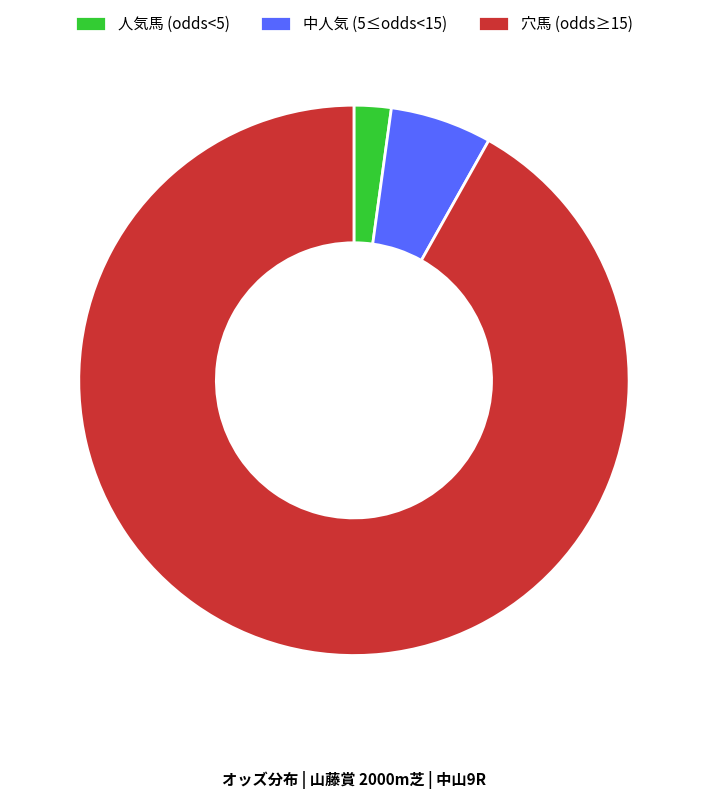

How many slices are in this pie chart?

3